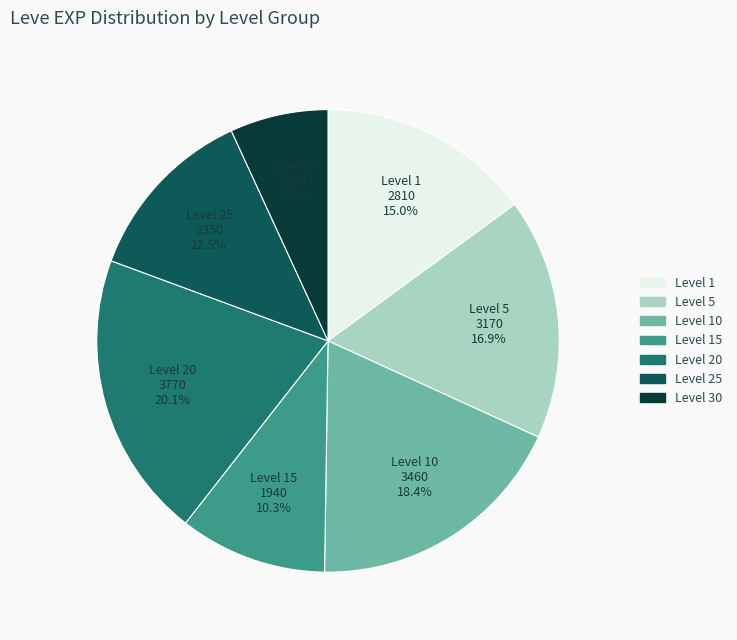

Is there any slice that represents more than half of the pie?

No